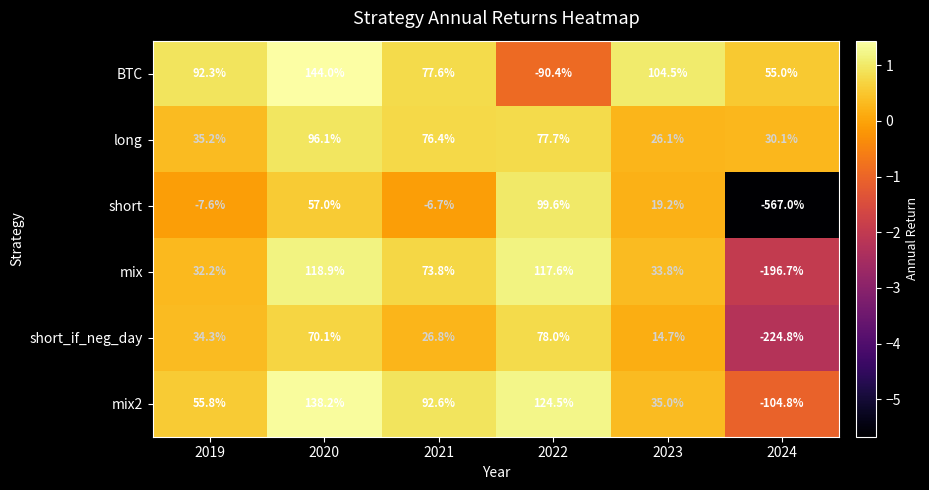

The short series shows -6.7 at 2021. True or false?

True